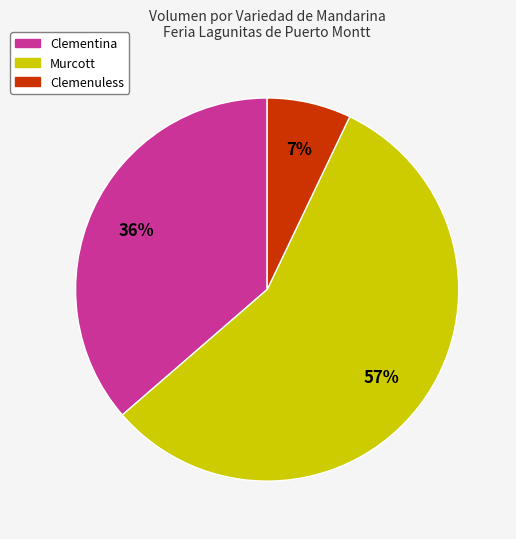

Which slice is the smallest?

Clemenuless